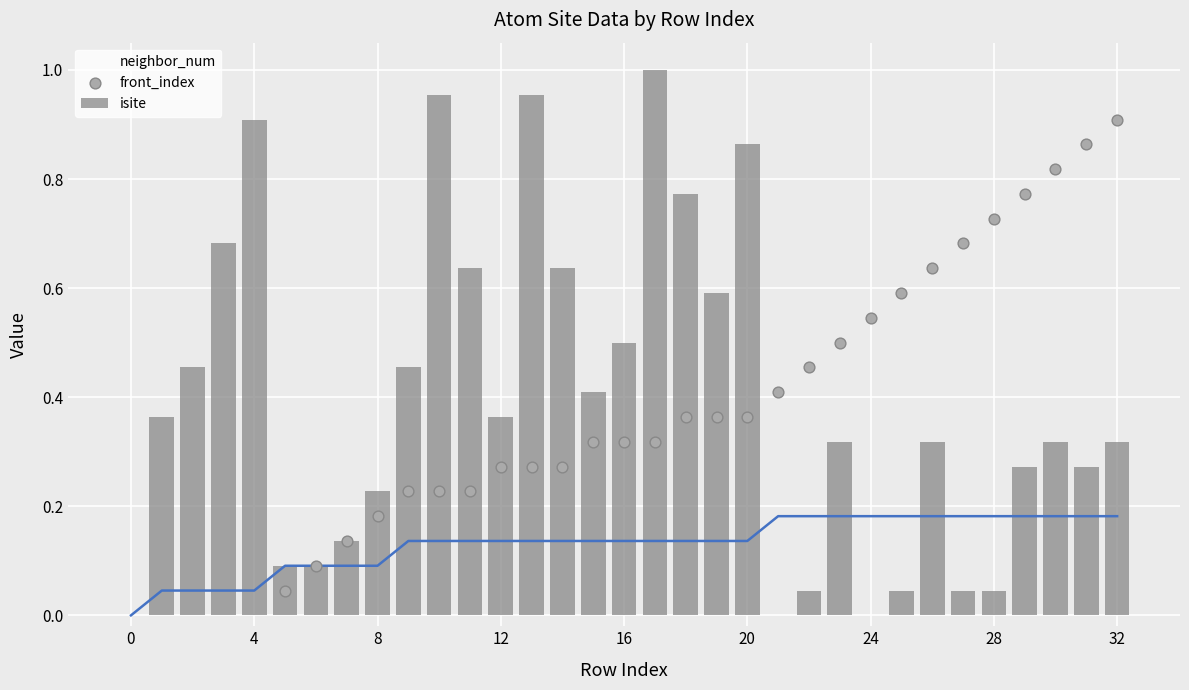

Which series has the largest total across all categories?

isite